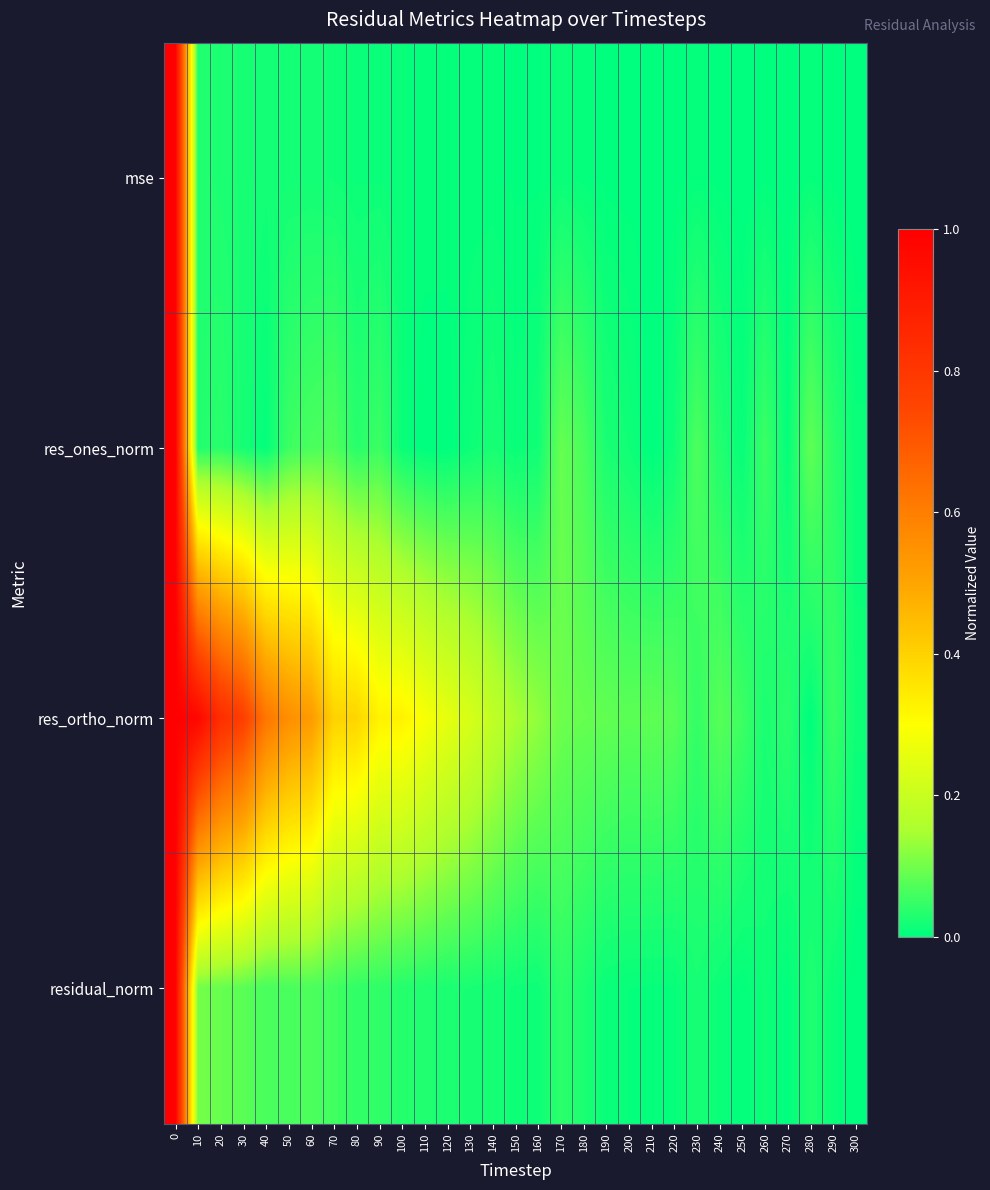

Which category has the lowest value across all series?

300